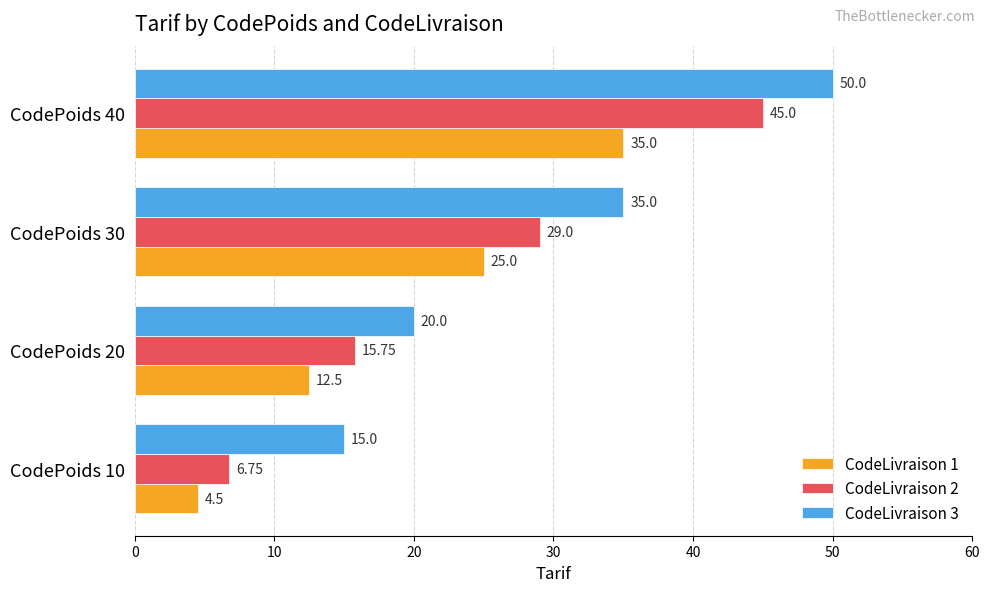

Which category has the highest value in the CodeLivraison 3 series?

CodePoids 40